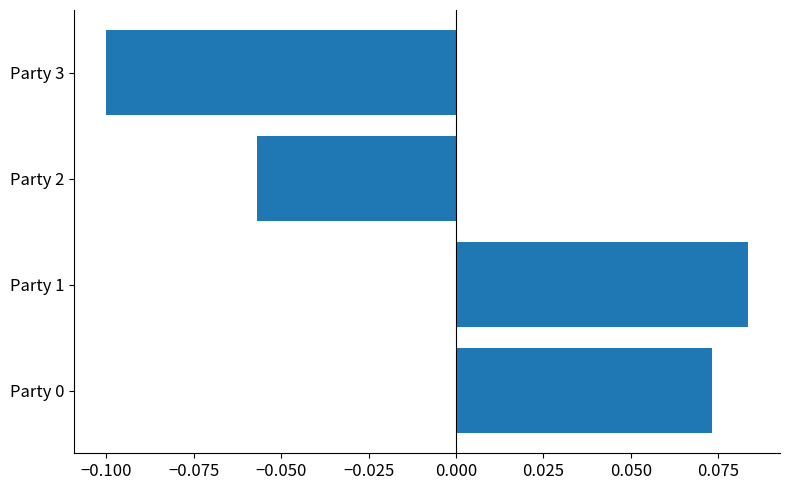

List the labels in order of value, smallest first.

Party 3, Party 2, Party 0, Party 1